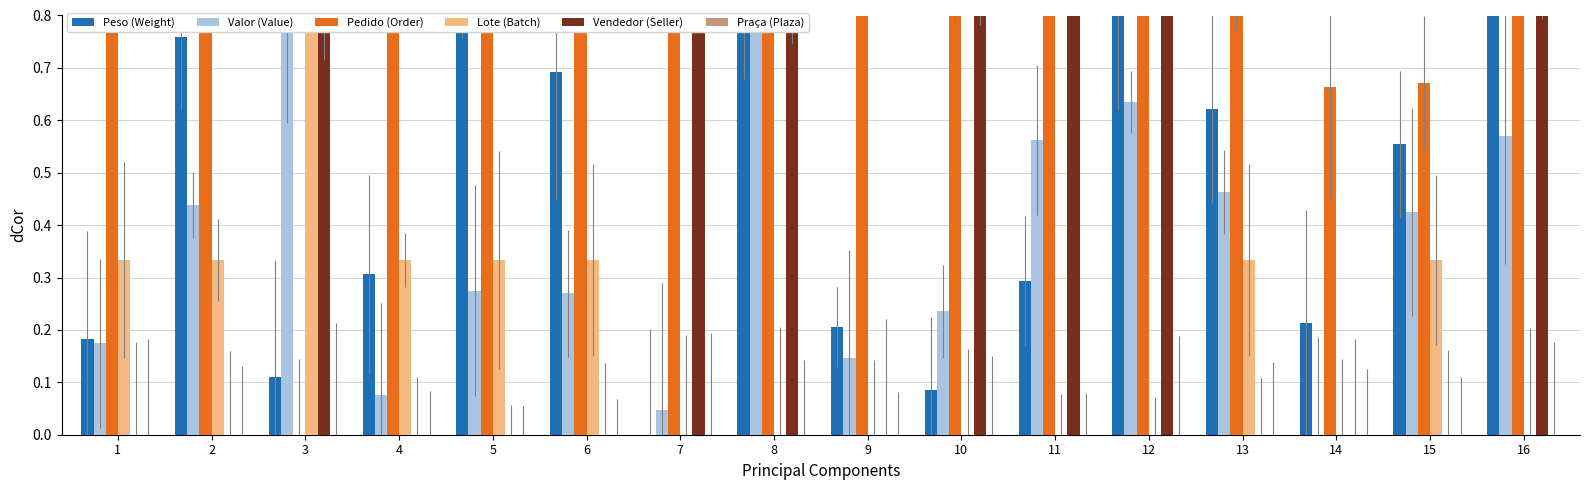

At which category is the sum across all series the highest?

8